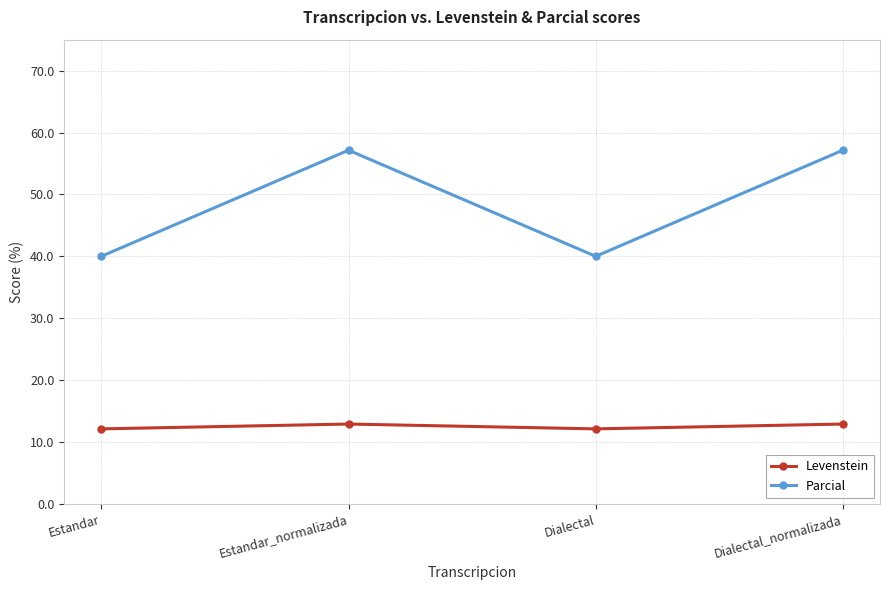

Rank the series at Estandar from highest to lowest value.

Parcial, Levenstein